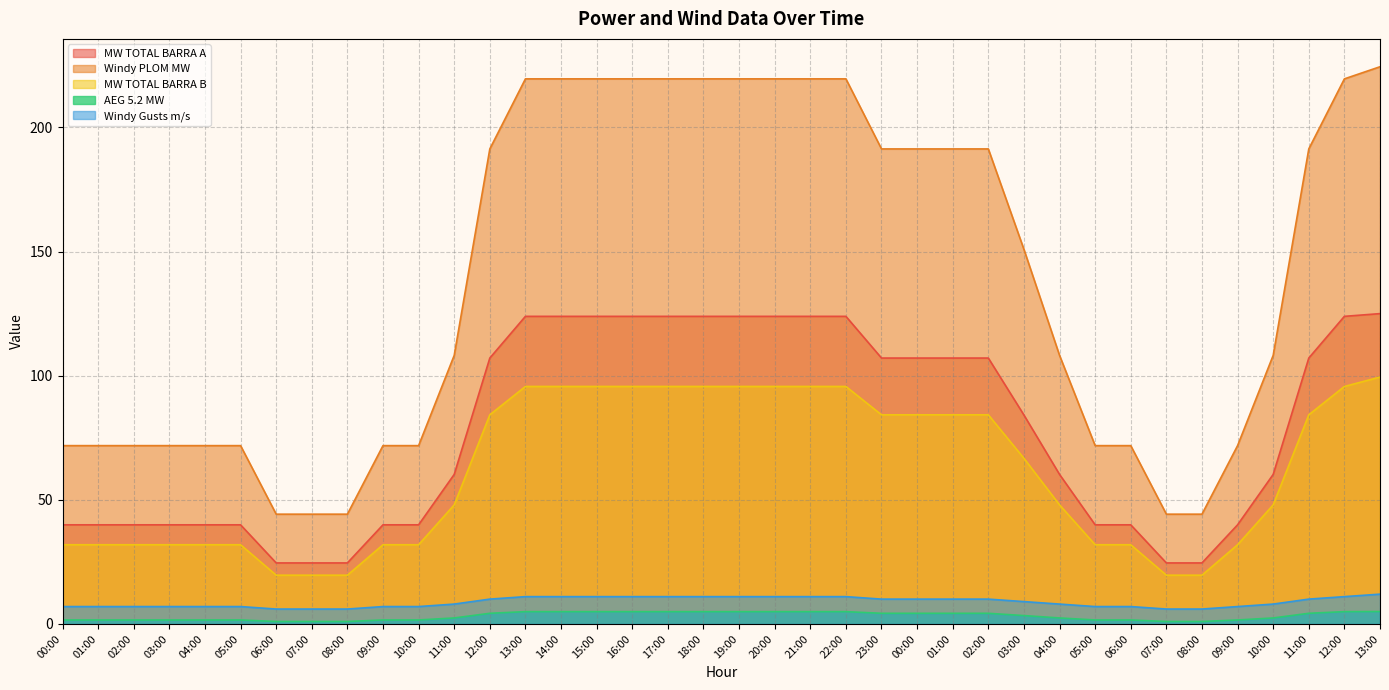

True or false: Windy PLOM MW has a value of 44.2 at 08:00.

True